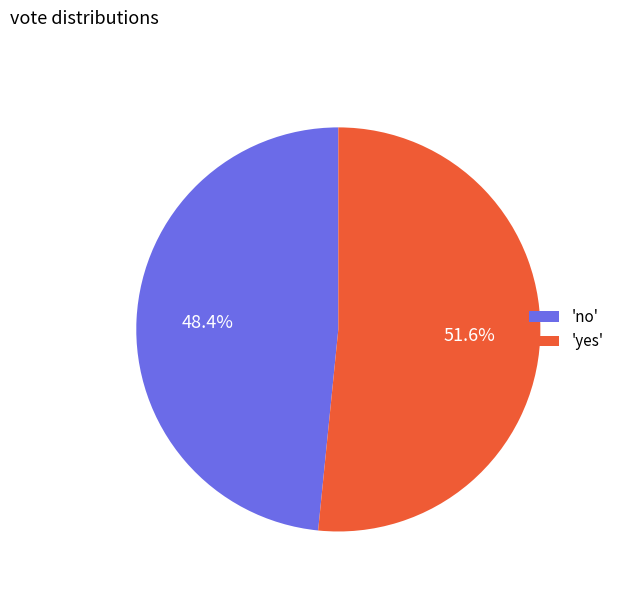

Between 'no' and 'yes', which is larger?

'yes'